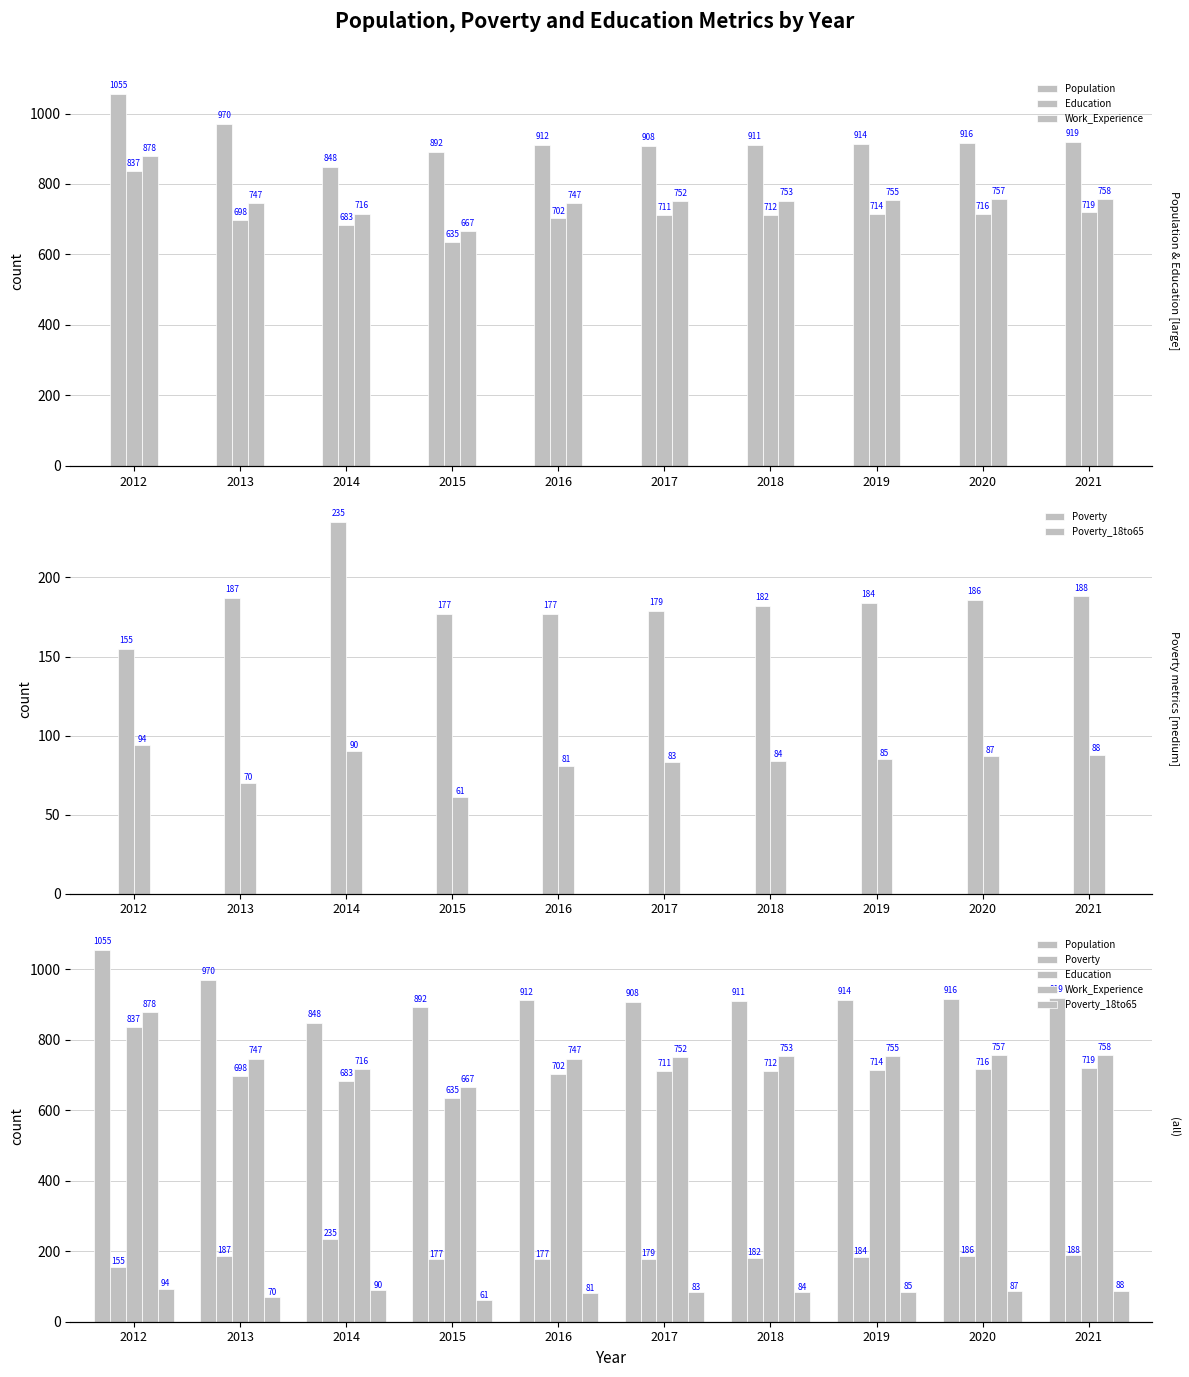

What is the maximum value shown in the chart?

1055